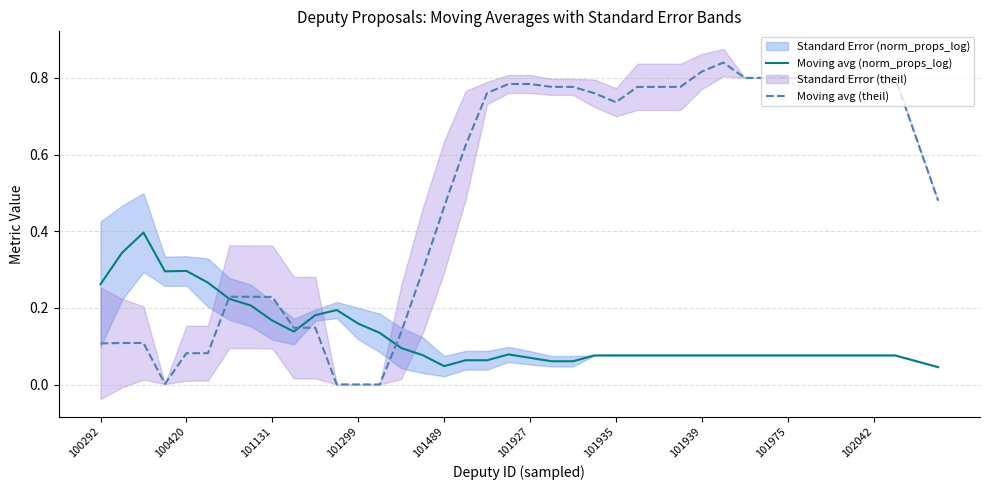

True or false: Moving avg (theil) and Moving avg (norm_props_log) intersect in this chart.

True